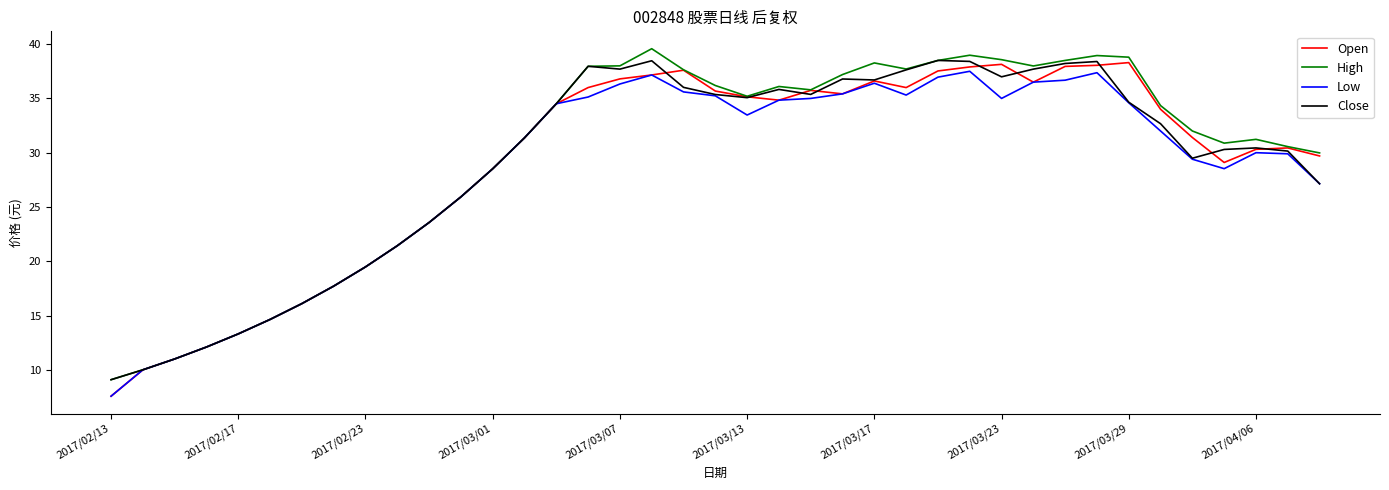

How many categories are shown in the chart?

39